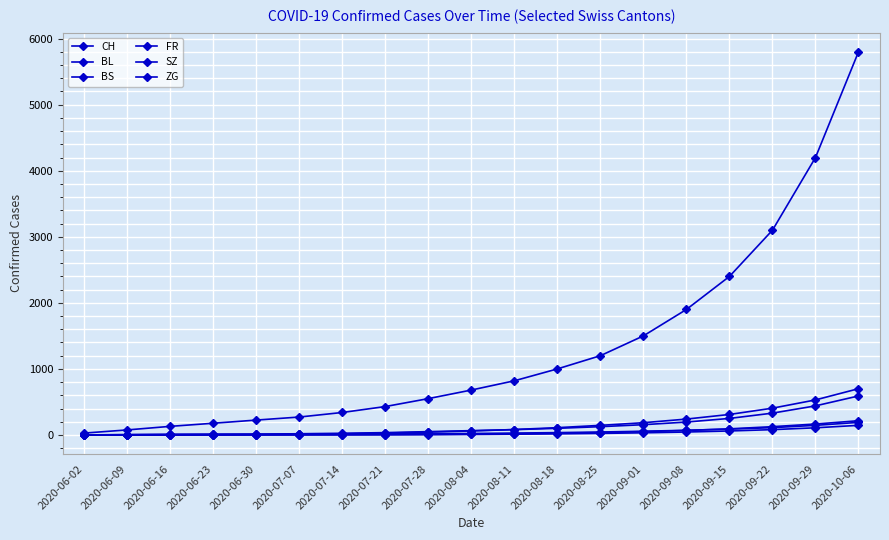

How many lines are shown in the chart?

6